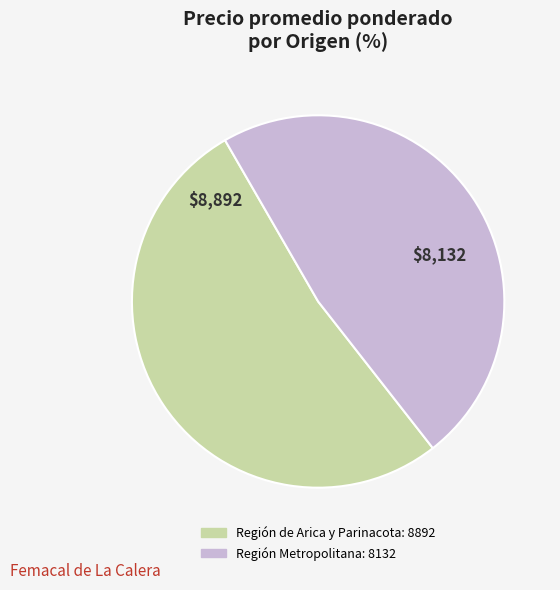

Combined, do Región de Arica y Parinacota and Región Metropolitana account for over 50%?

Yes